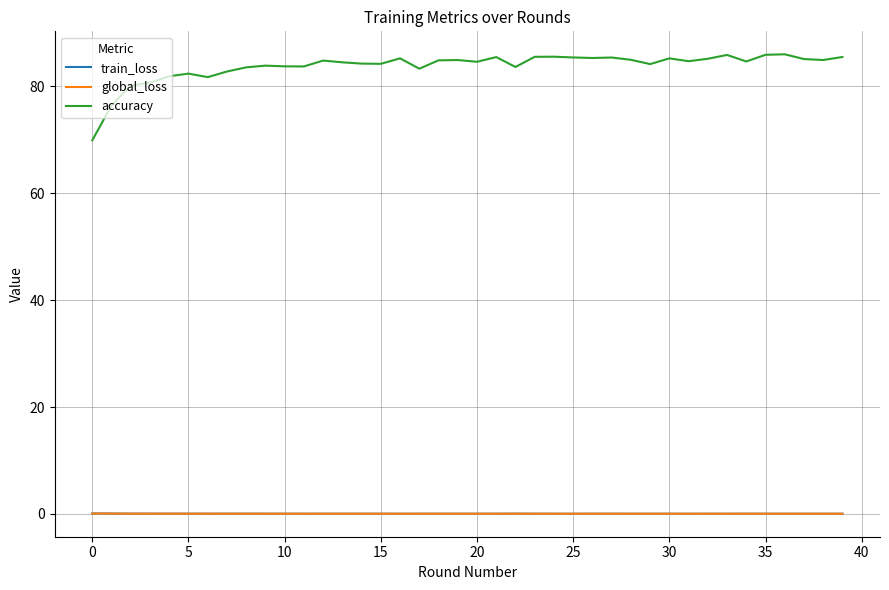

How many lines are shown in the chart?

3